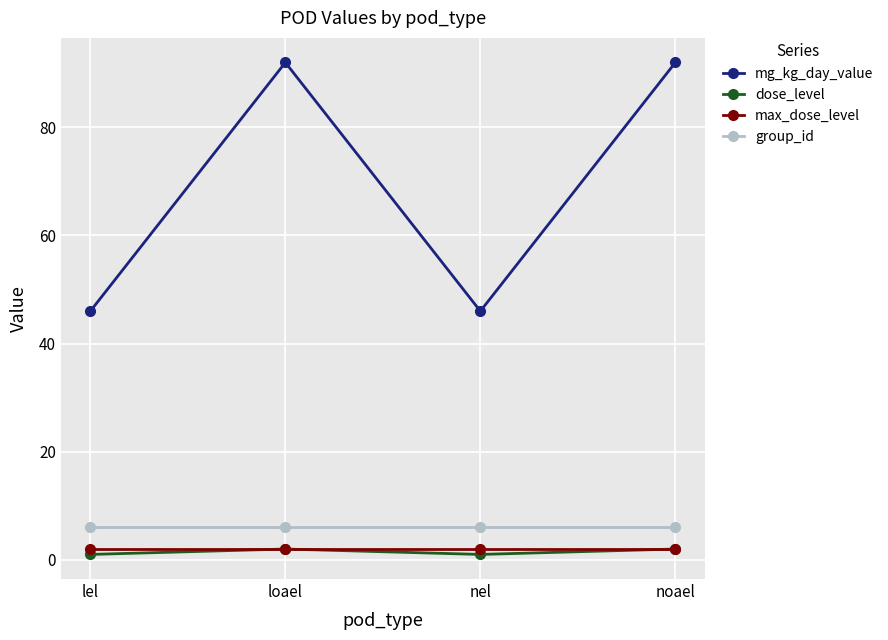

What is the greatest value displayed?

92